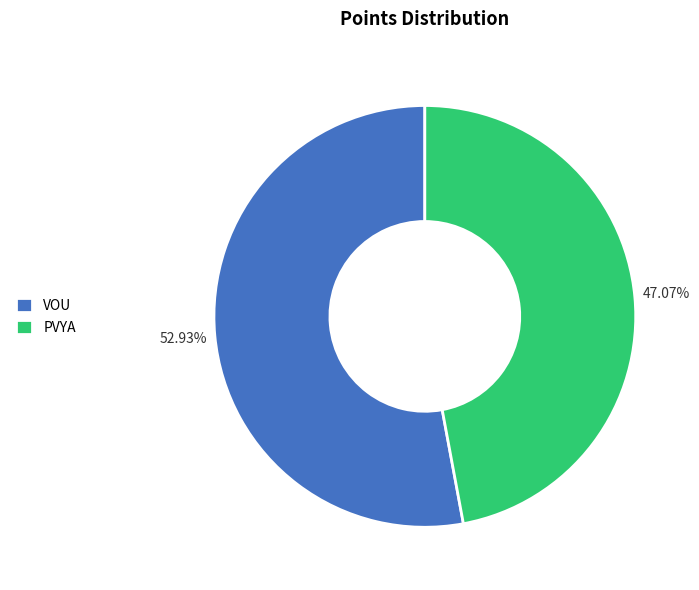

Is it true that PVYA is 47% of the pie?

True